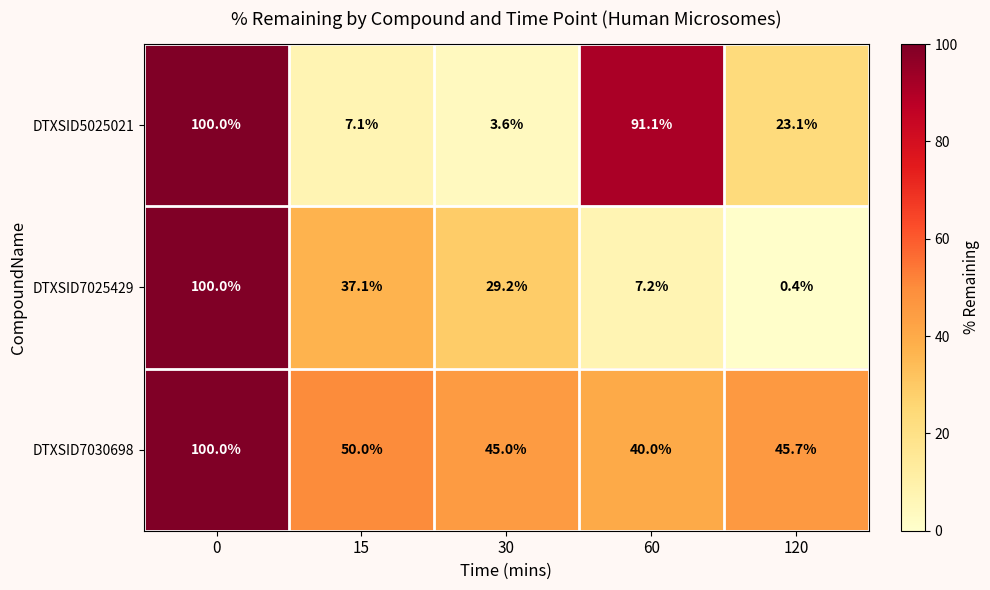

Is it true that DTXSID7030698 equals 178.4 at 0?

False